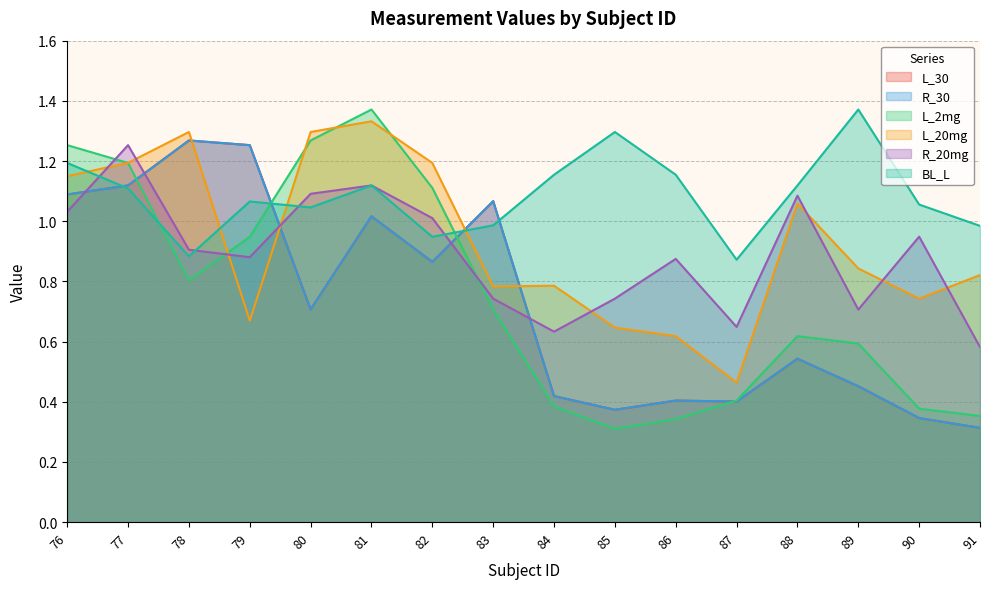

Count the number of data series in this chart.

6